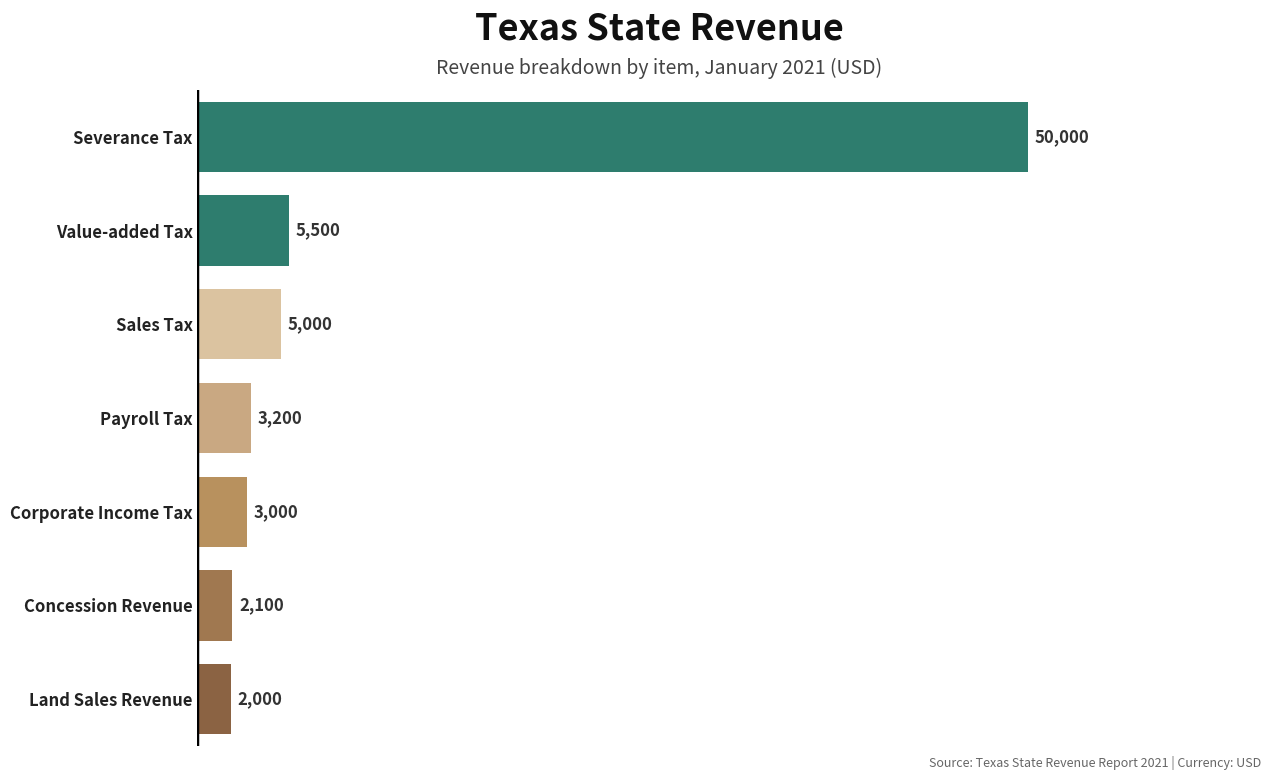

Reading bottom to top, what are all the values shown in this chart?

2000	2100	3000	3200	5000	5500	50000